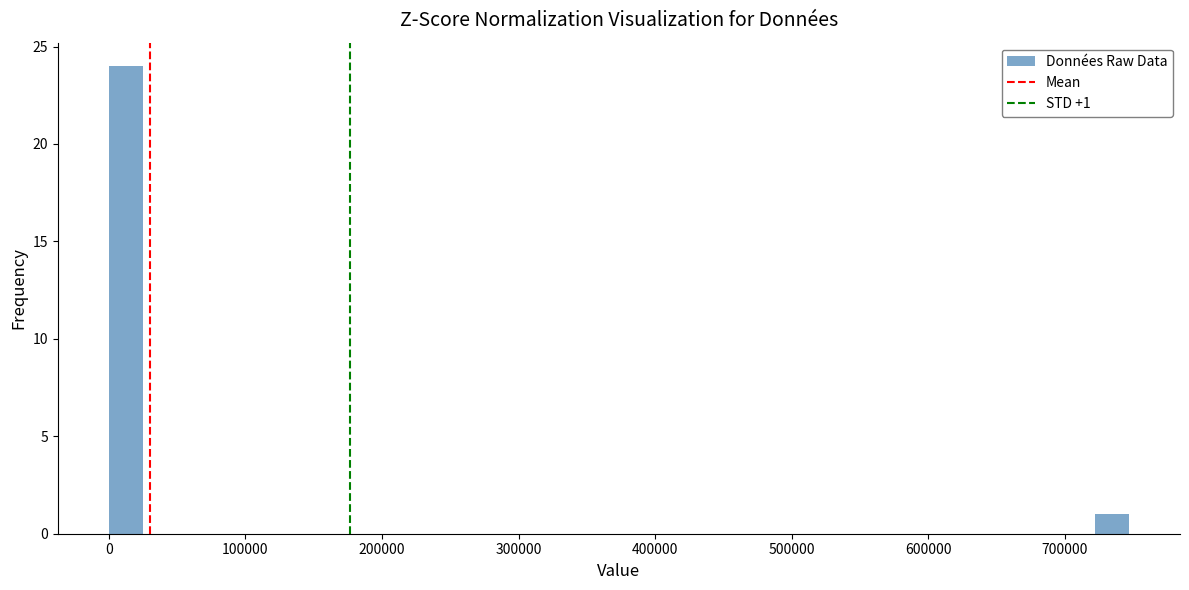

Read against the x-axis, roughly where is the centre of the tallest bar?

10000